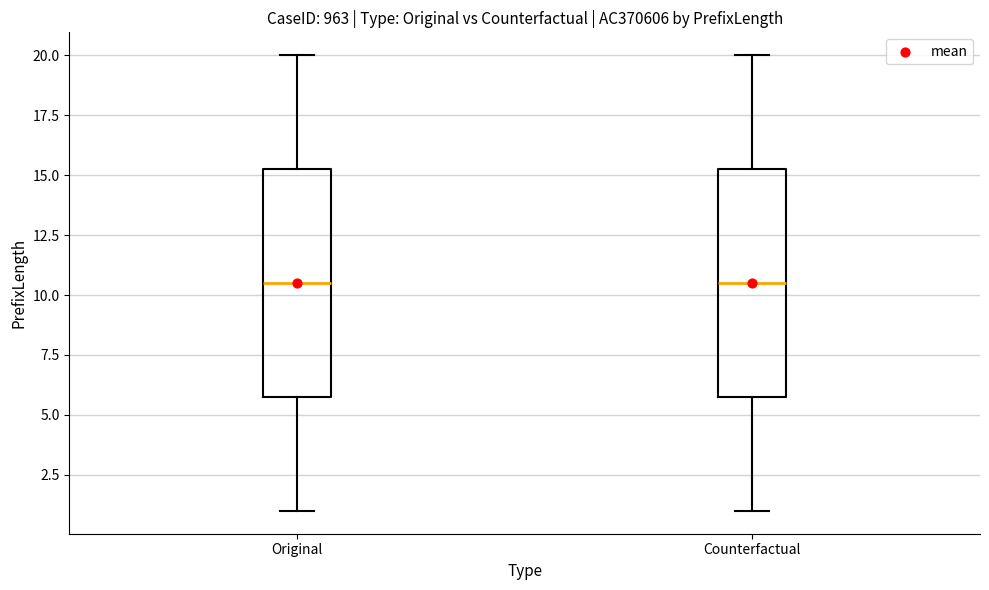

Reading left to right, transcribe this box plot: for each box, give where its median line is, the range the box spans, and where its two whiskers end, as read against the y-axis. The values are not printed on the chart, so give them approximately, as read against the axis.

Original: median 10.5, box 6.0 to 15.5, whiskers 1.0 to 20.0
Counterfactual: median 10.5, box 6.0 to 15.5, whiskers 1.0 to 20.0